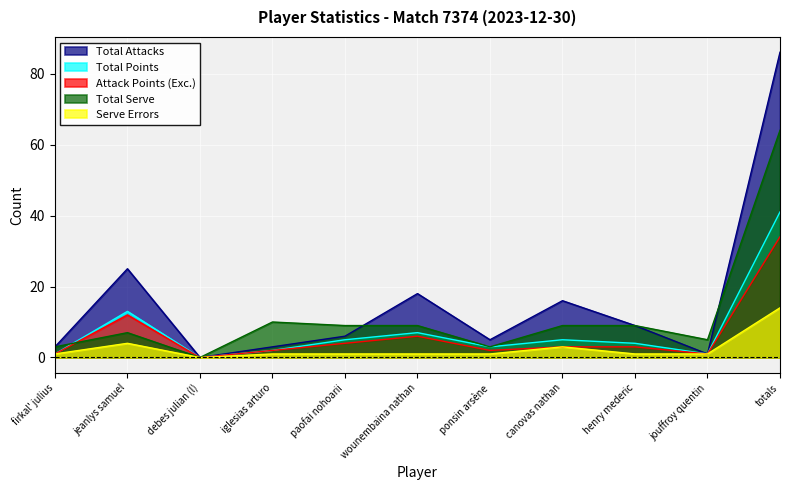

Which category has the highest value across all series?

totals